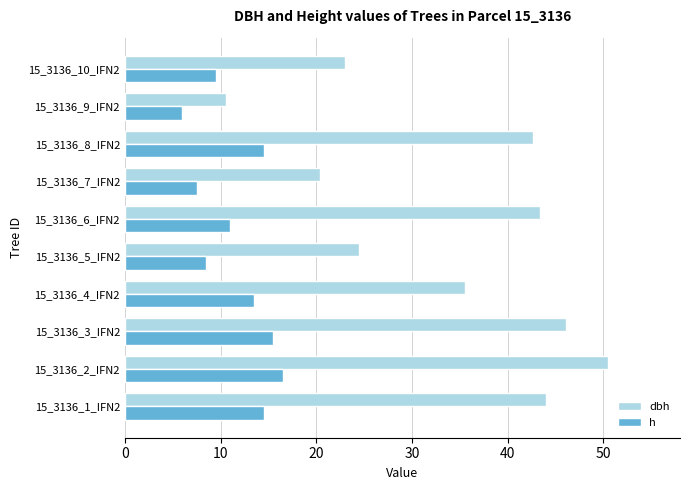

At 15_3136_5_IFN2, list the series in order from largest to smallest.

dbh, h